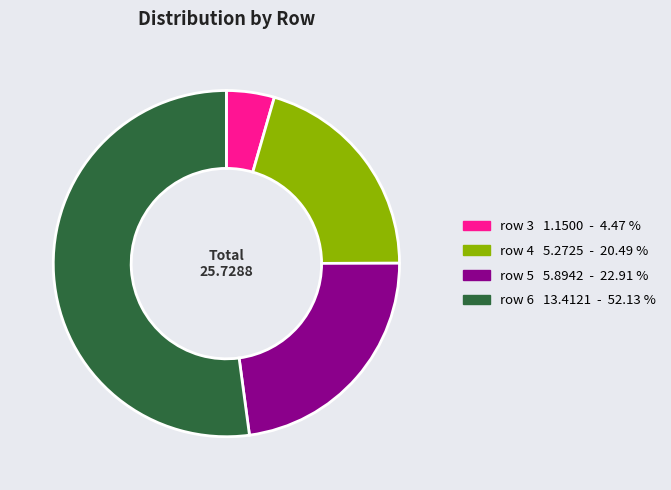

True or false: row 3 accounts for 4% of the total.

True